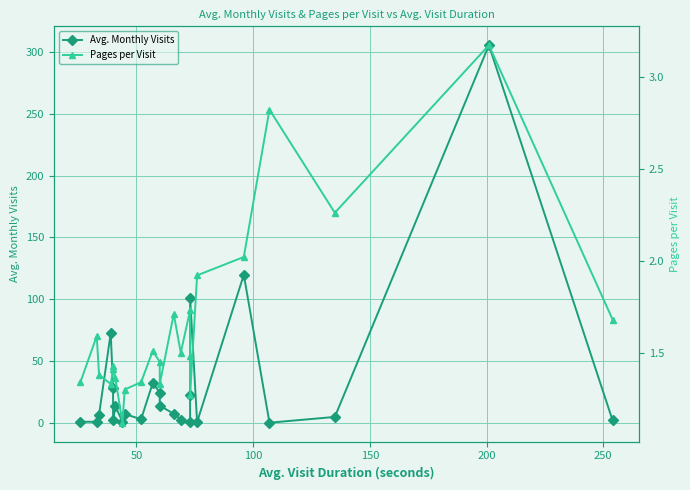

What is the highest value of the Avg. Monthly Visits series?

305.5